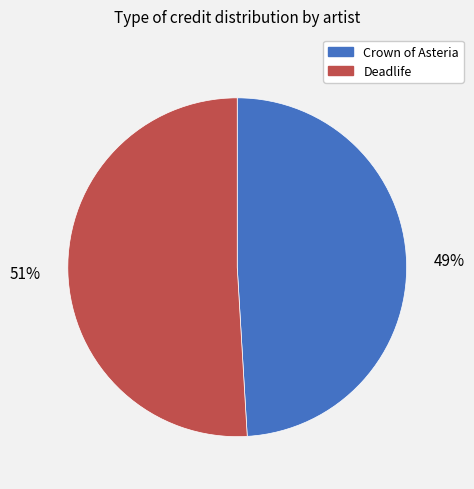

To the nearest percent, what is the difference between the largest and smallest slice percentages?

2%